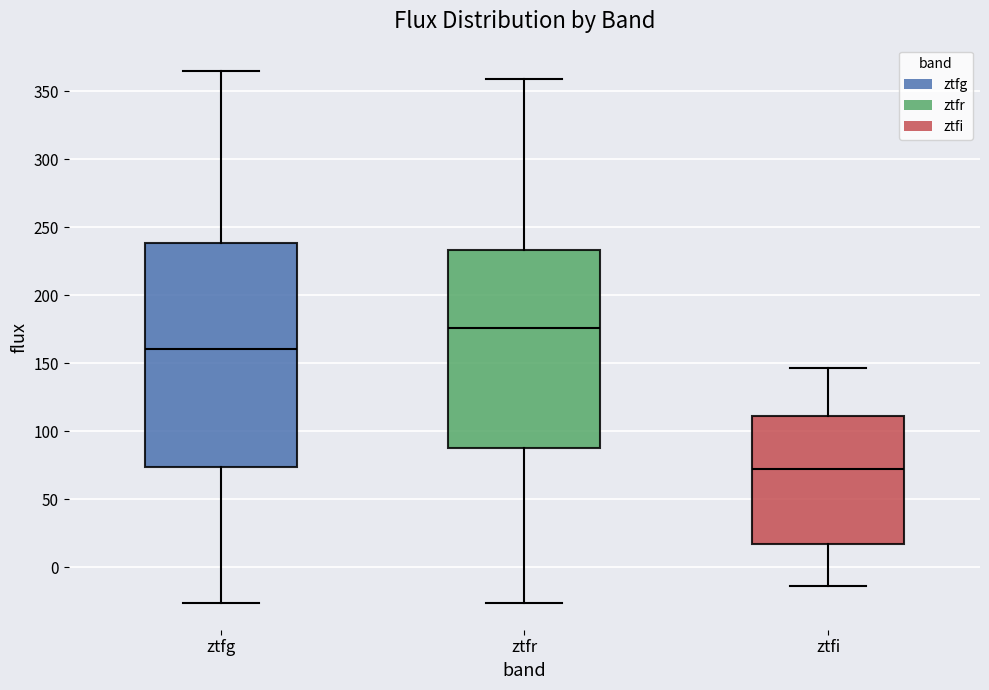

Where is the lower edge of the box for ztfr on the y-axis? The values are not printed on the chart, so give them approximately, as read against the axis.

90